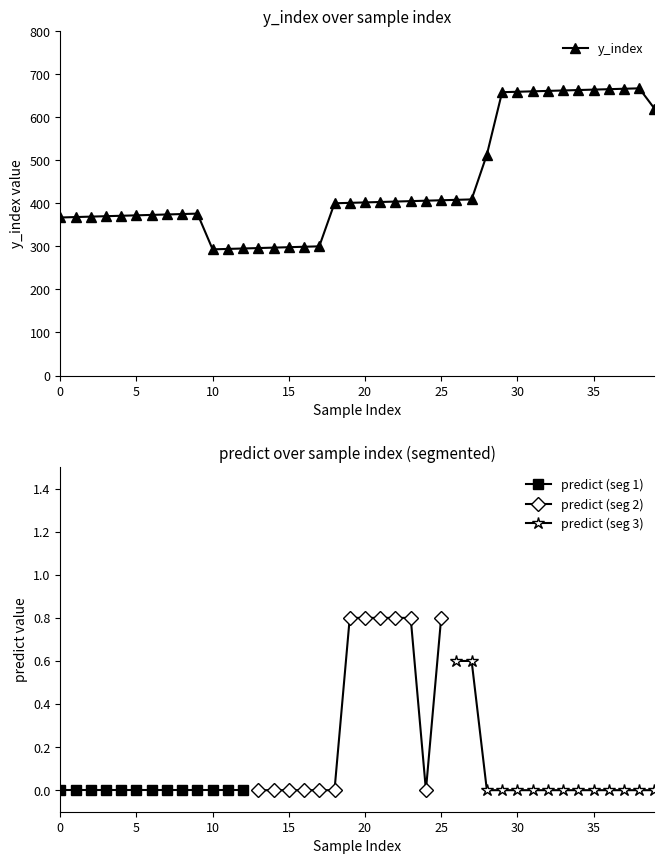

Where is the data nearest to the value 480?

28